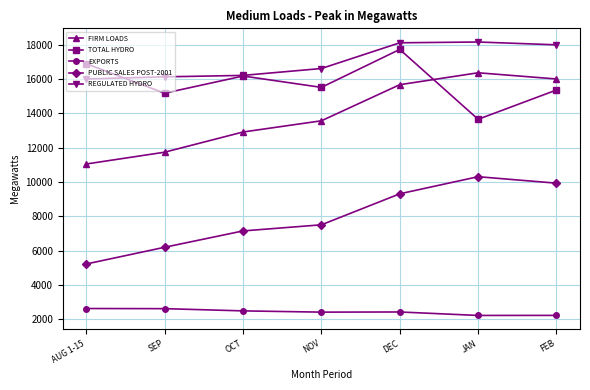

At which label is FIRM LOADS closest to 13709?

NOV